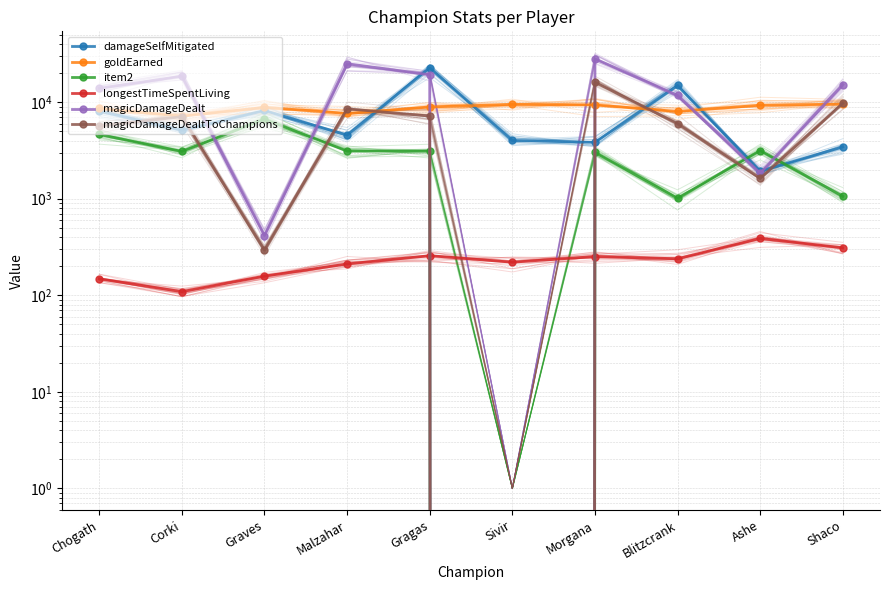

Reading left to right, transcribe all the data shown in this chart.

damageSelfMitigated: 8082	5119	8199	4557	22718	4009	3836	14884	1926	3442
goldEarned: 8607	7147	8839	7636	8916	9496	9358	8017	9306	9542
item2: 4629	3086	6673	3116	3111	0	3020	1011	3158	1058
longestTimeSpentLiving: 148	109	158	211	257	220	252	239	388	310
magicDamageDealt: 13934	18591	415	25028	19238	0	28154	11742	1841	15209
magicDamageDealtToChampions: 5640	7076	295	8533	7181	0	16065	5977	1625	9743